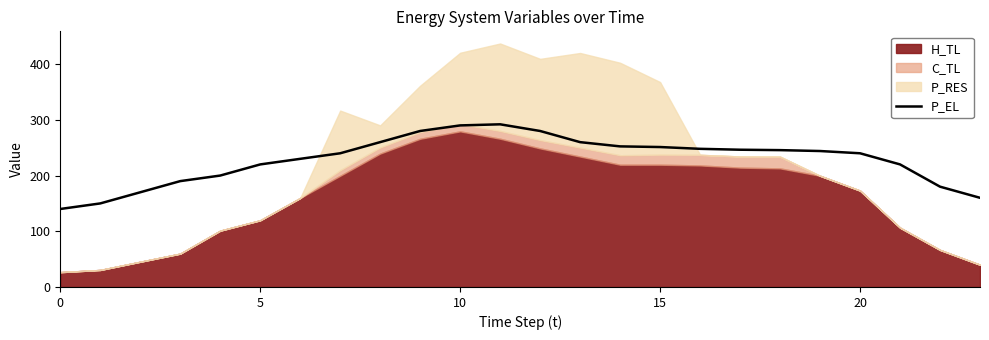

What is the difference between the maximum and minimum values?

152.0